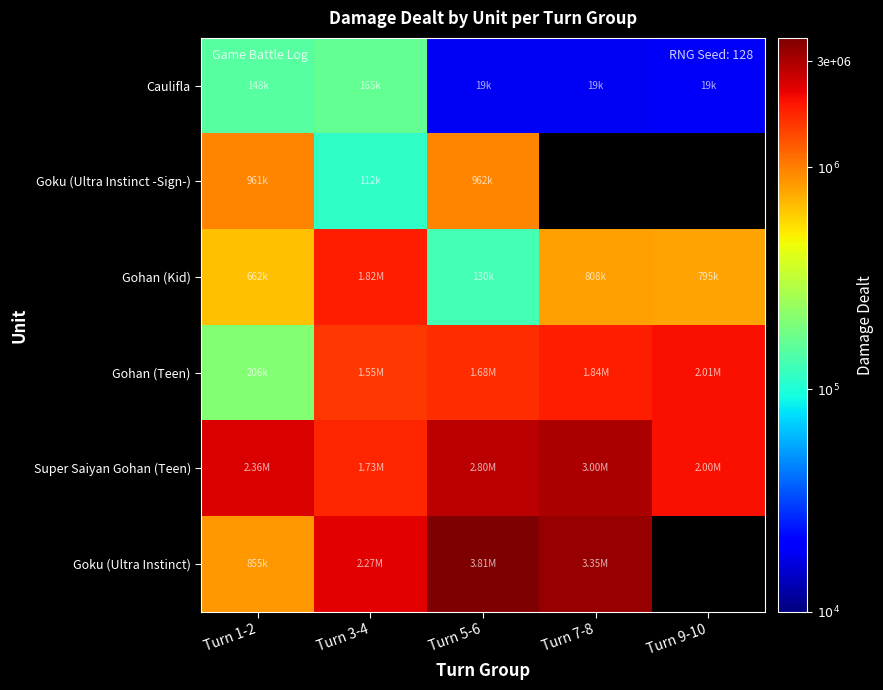

Which series has the largest total across all categories?

Super Saiyan Gohan (Teen)